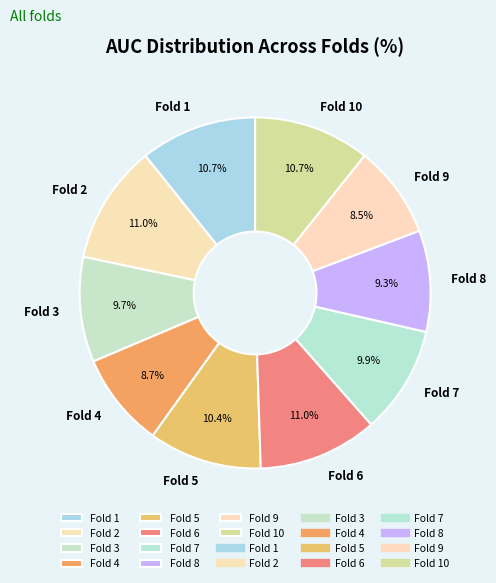

Combined, do Fold 10 and Fold 5 account for over 50%?

No